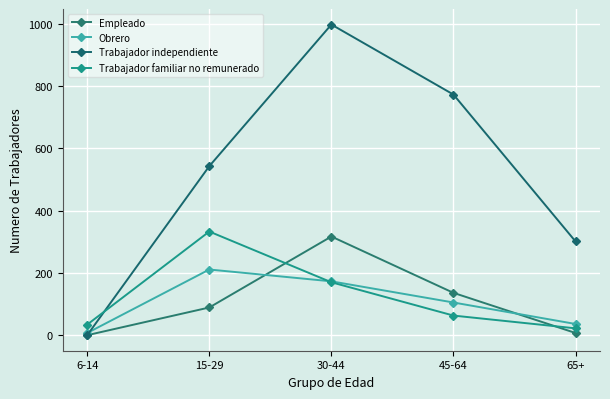

What value does the Trabajador familiar no remunerado series have at 6-14?

34